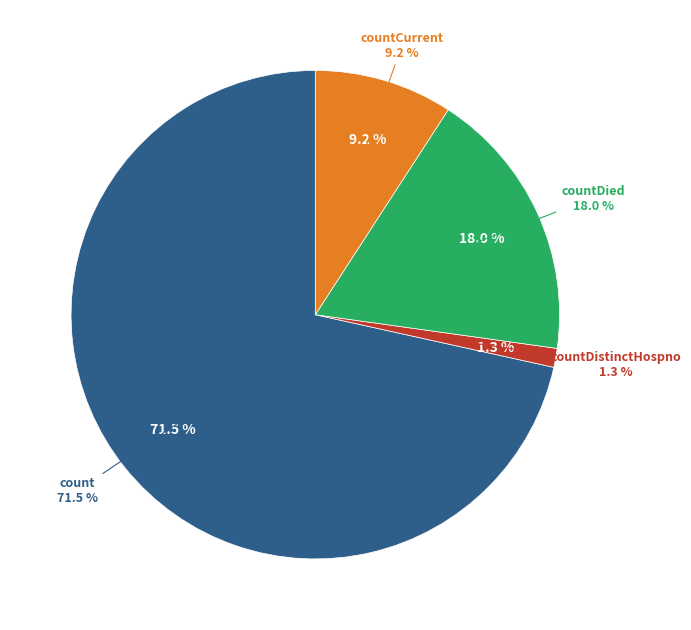

Count the number of slices in the pie.

5